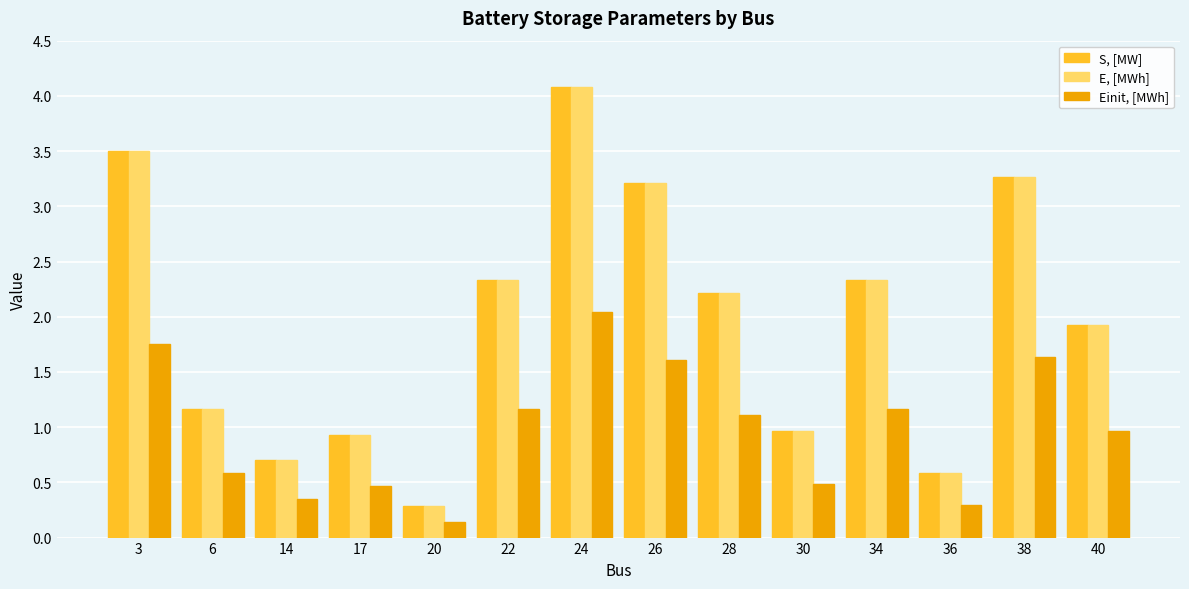

What is the value of the Einit, [MWh] bar at the 2nd from the left?

0.6